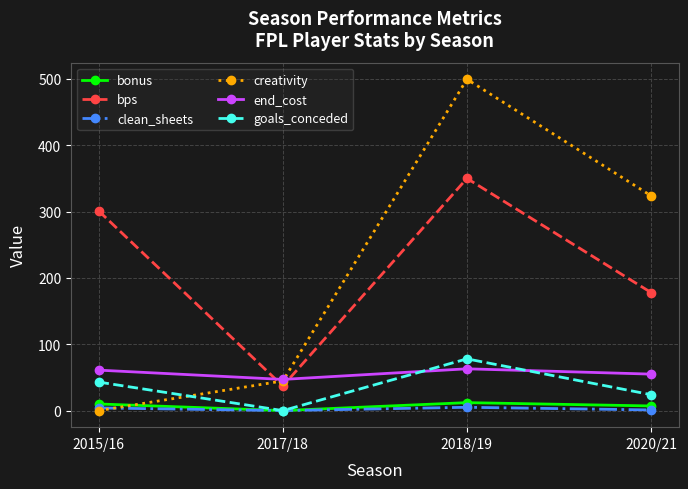

Which category has the lowest value in the end_cost series?

2017/18